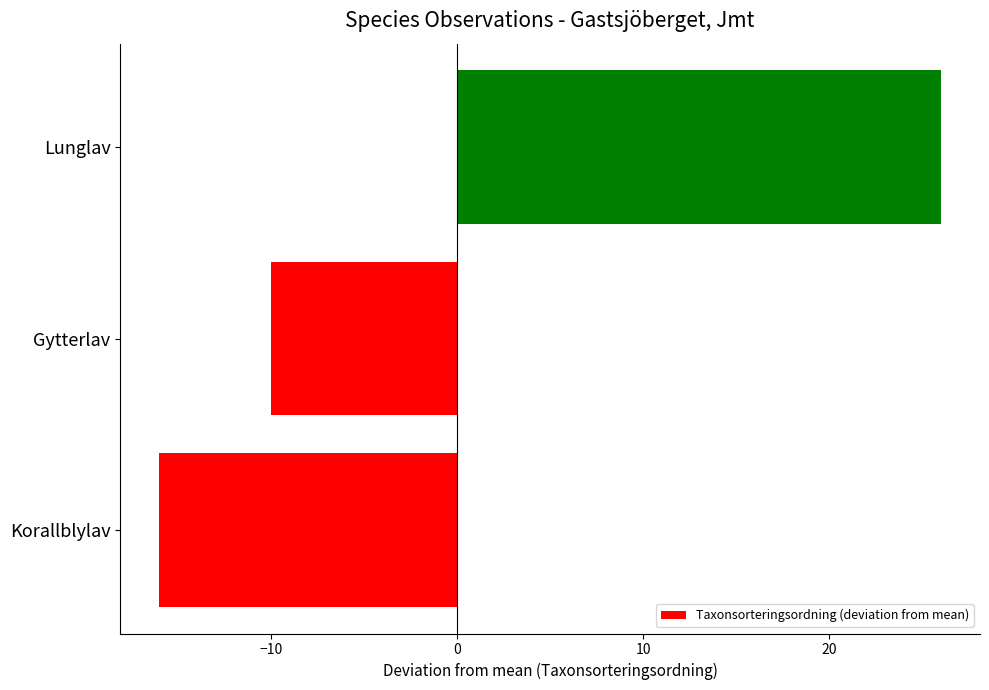

Reading bottom to top, what are all the values shown in this chart?

Korallblylav=-16	Gytterlav=-10	Lunglav=26